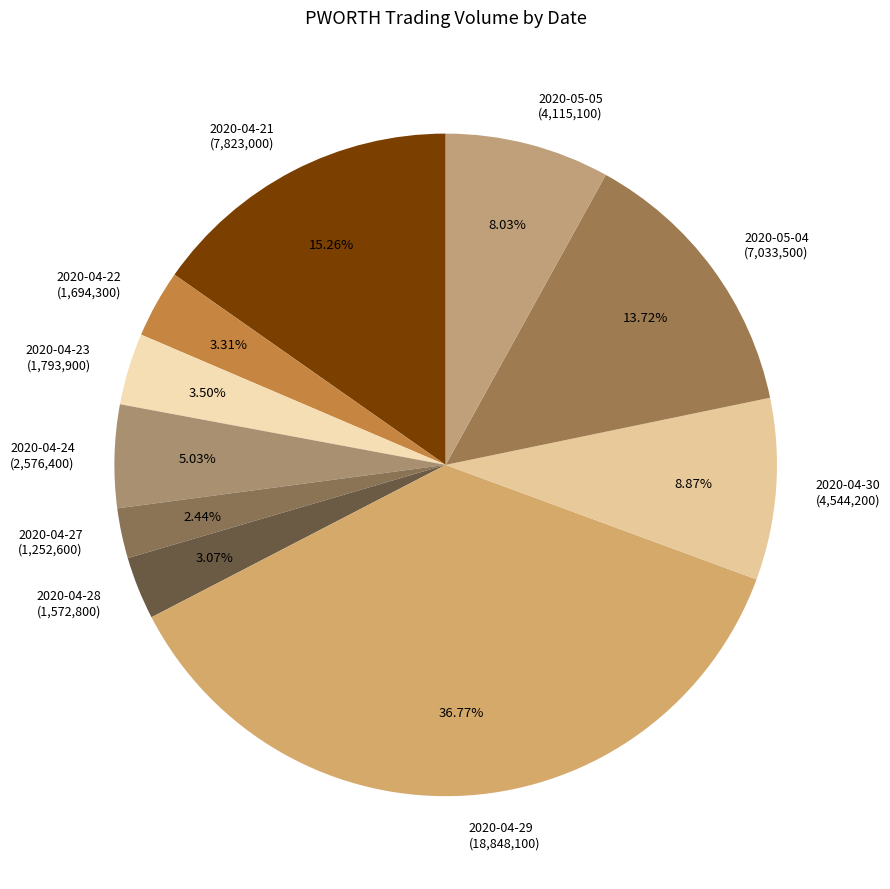

To the nearest percent, what is the difference between the largest and smallest slice percentages?

34%